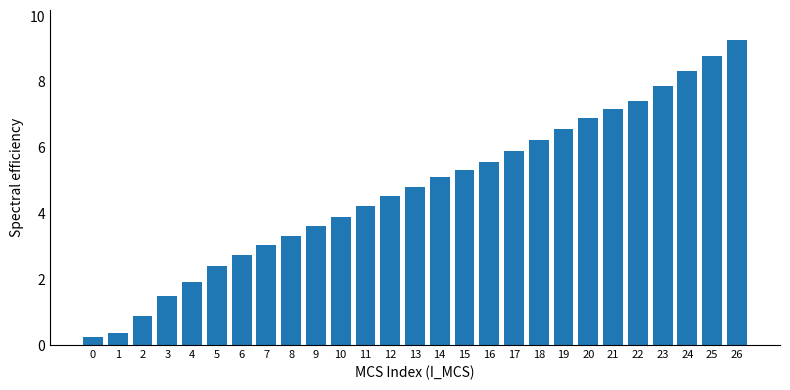

Reading right to left, what are all the values shown in this chart?

26=9.3	25=8.8	24=8.3	23=7.9	22=7.4	21=7.2	20=6.9	19=6.6	18=6.2	17=5.9	16=5.6	15=5.3	14=5.1	13=4.8	12=4.5	11=4.2	10=3.9	9=3.6	8=3.3	7=3.0	6=2.7	5=2.4	4=1.9	3=1.5	2=0.9	1=0.4	0=0.2